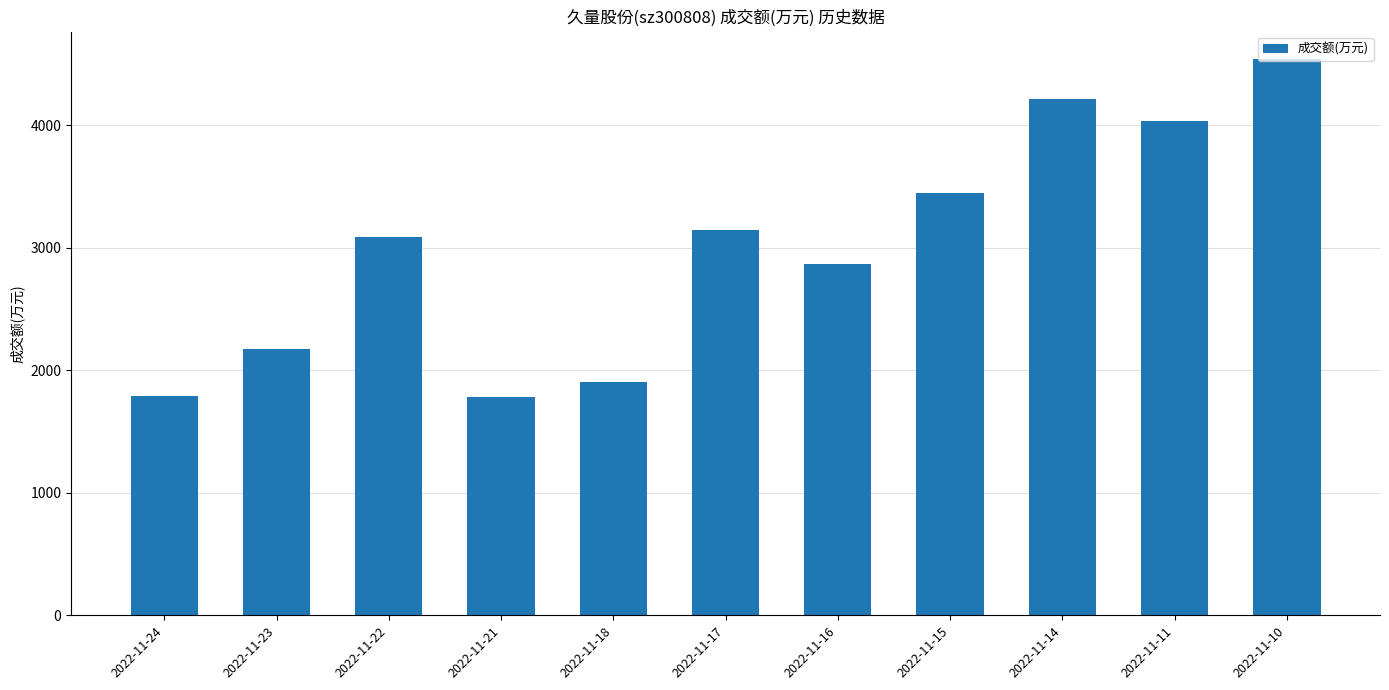

The value at 2022-11-17 is 3142. True or false?

True